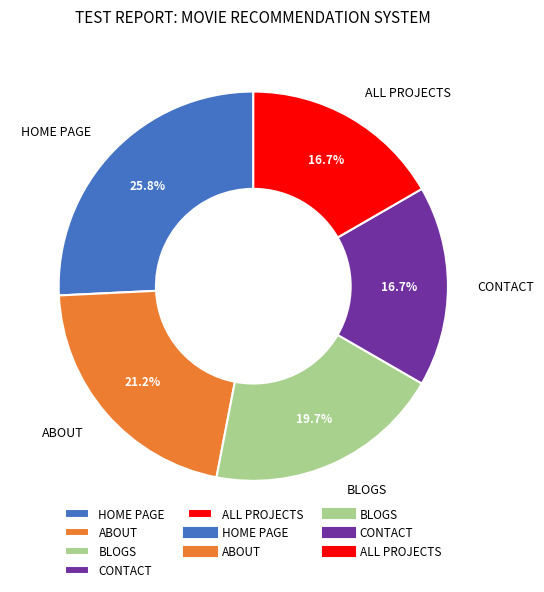

How many segments does this pie chart have?

5